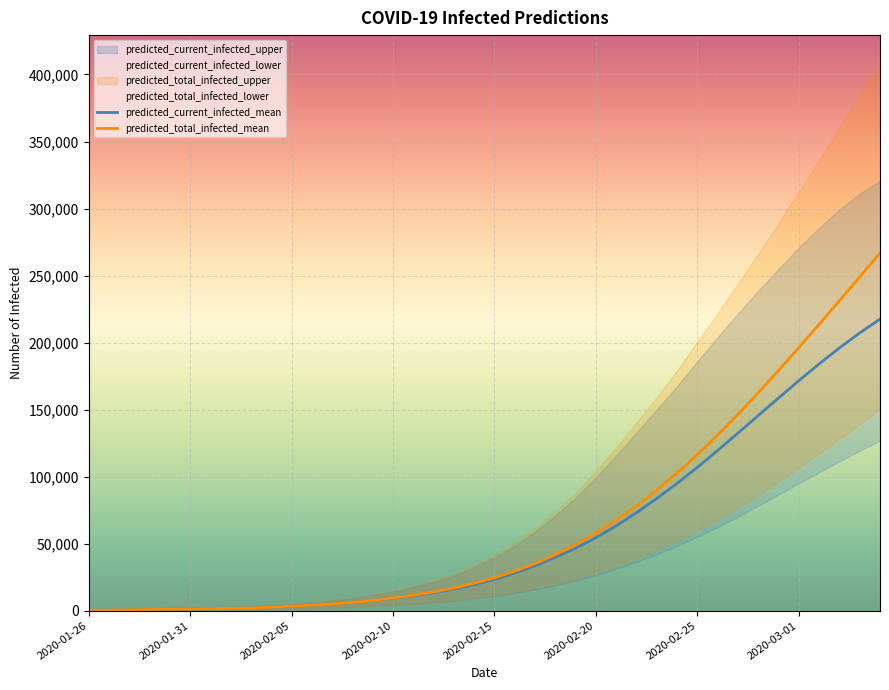

How many lines are shown in the chart?

2